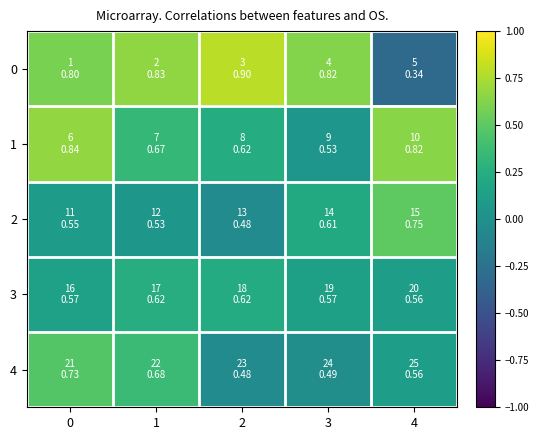

Reading left to right, extract all data points from this chart.

0: 0=0.6	1=0.7	2=0.8	3=0.6	4=-0.3
1: 0=0.7	1=0.3	2=0.2	3=0.1	4=0.6
2: 0=0.1	1=0.1	2=-0.0	3=0.2	4=0.5
3: 0=0.1	1=0.2	2=0.2	3=0.1	4=0.1
4: 0=0.5	1=0.4	2=-0.0	3=-0.0	4=0.1